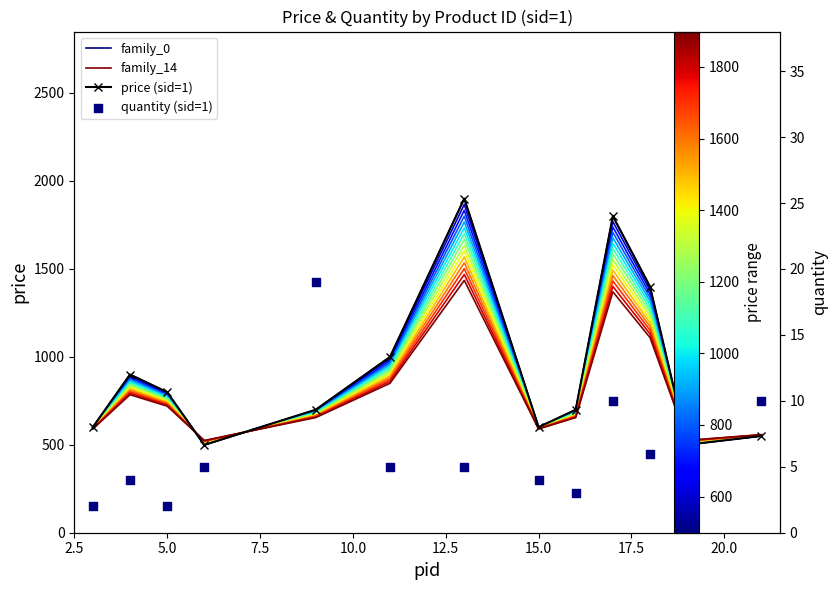

Which series has the widest spread of Y values?

family_0